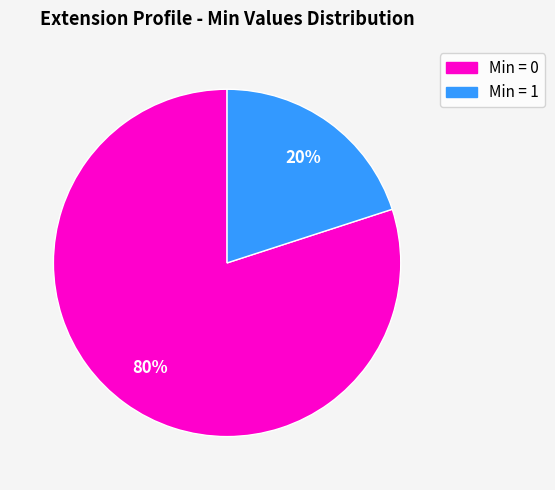

To the nearest percent, what is the difference between the largest and smallest slice percentages?

60%